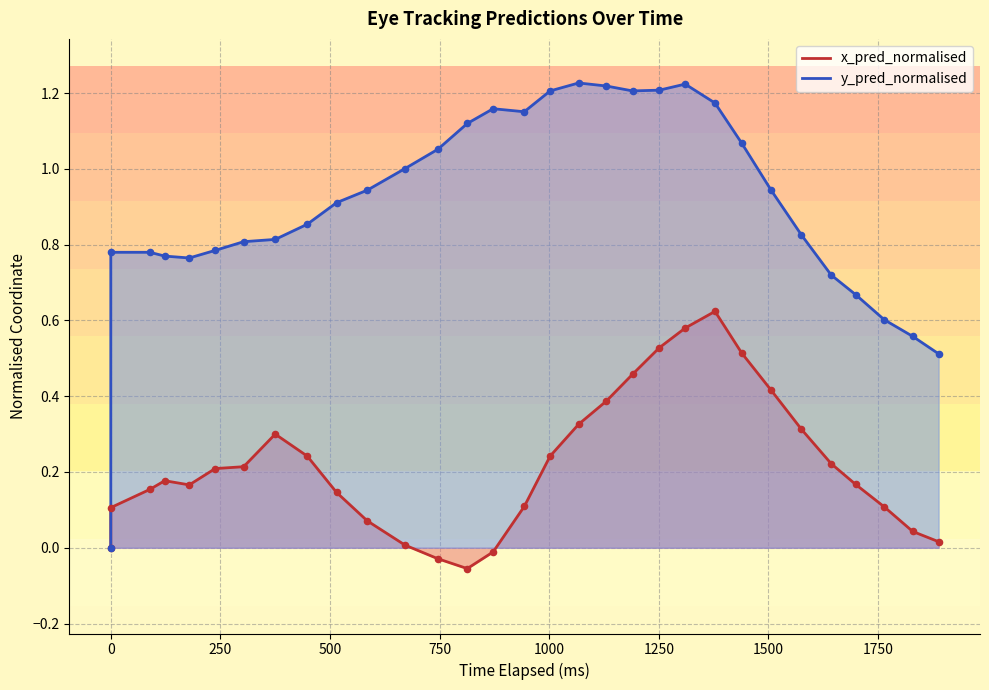

What are all the series names shown in the legend?

x_pred_normalised, y_pred_normalised